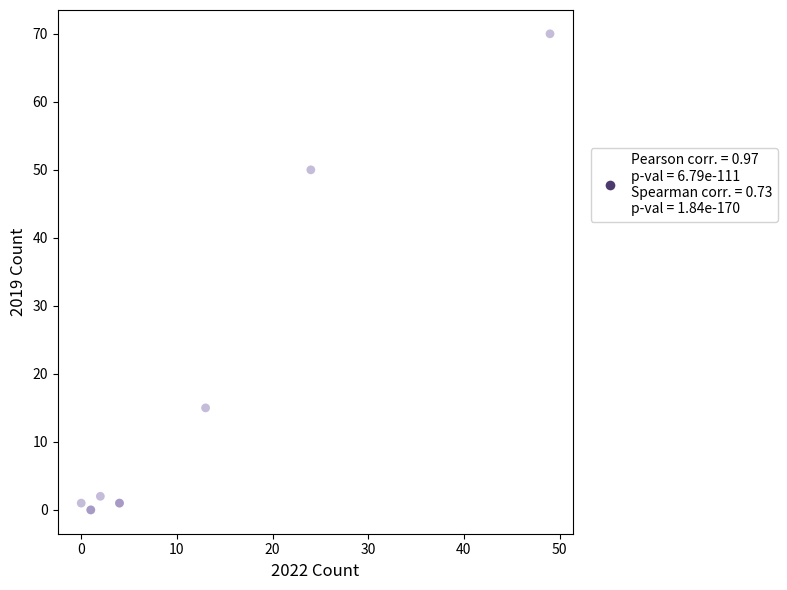

What Y value in the scatter plot is closest to 35?

50